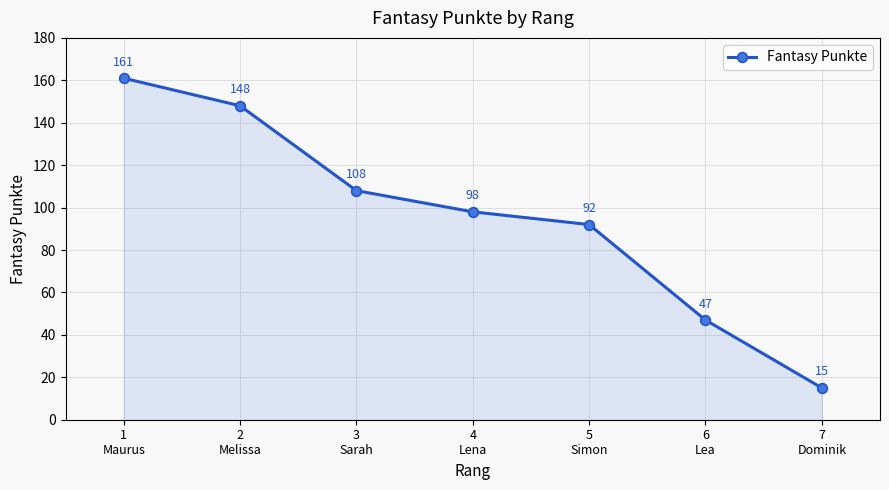

List the labels in order of value, smallest first.

7
Dominik, 6
Lea, 5
Simon, 4
Lena, 3
Sarah, 2
Melissa, 1
Maurus